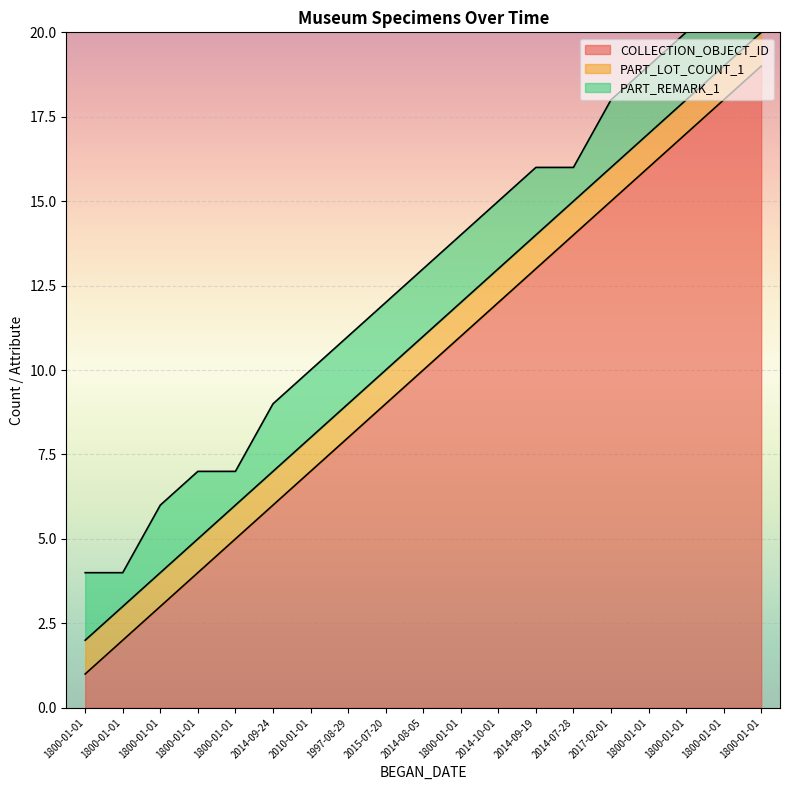

True or false: PART_REMARK_1 and PART_LOT_COUNT_1 cross at least once.

False